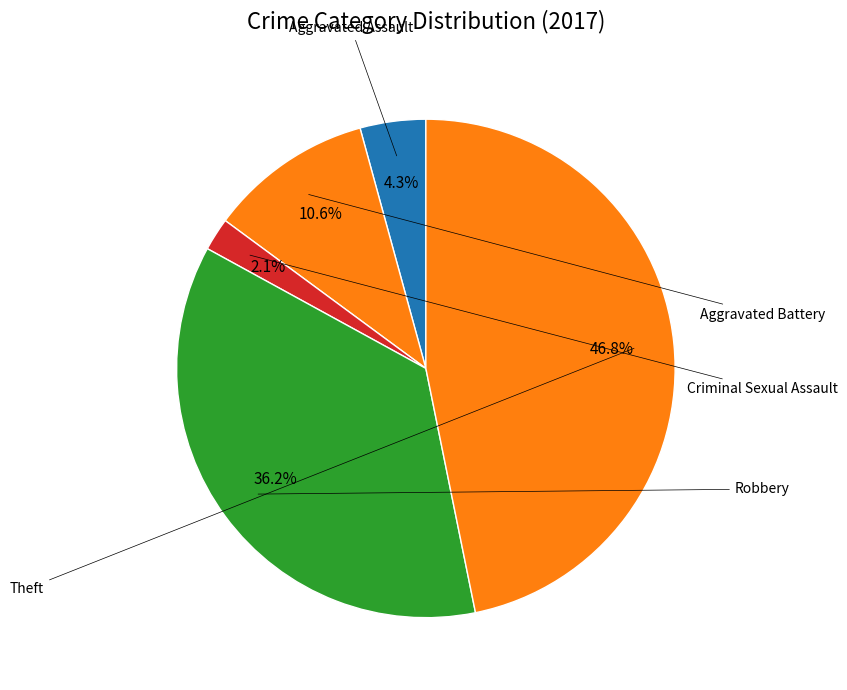

Count the number of slices in the pie.

5